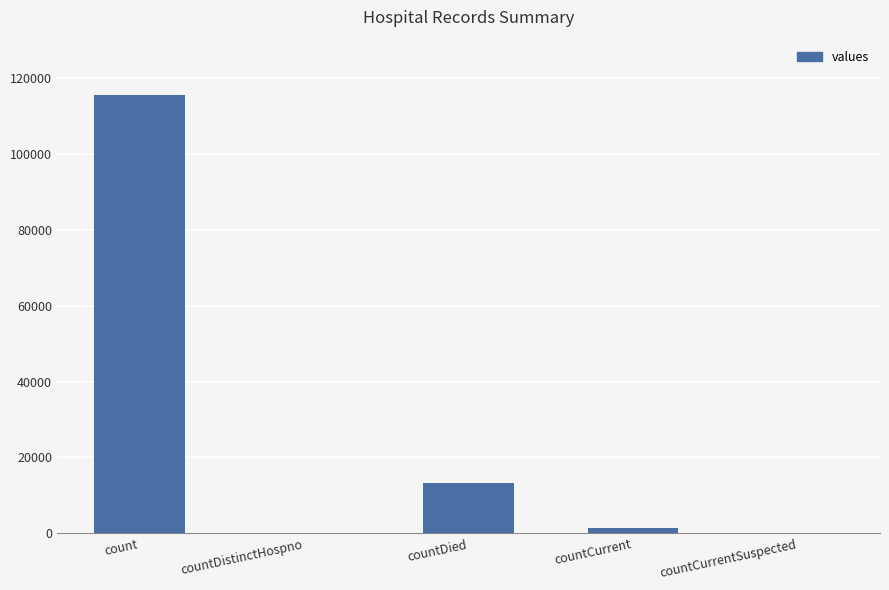

Reading left to right, what are all the values shown in this chart?

count=115379	countDistinctHospno=0	countDied=13343	countCurrent=1383	countCurrentSuspected=0